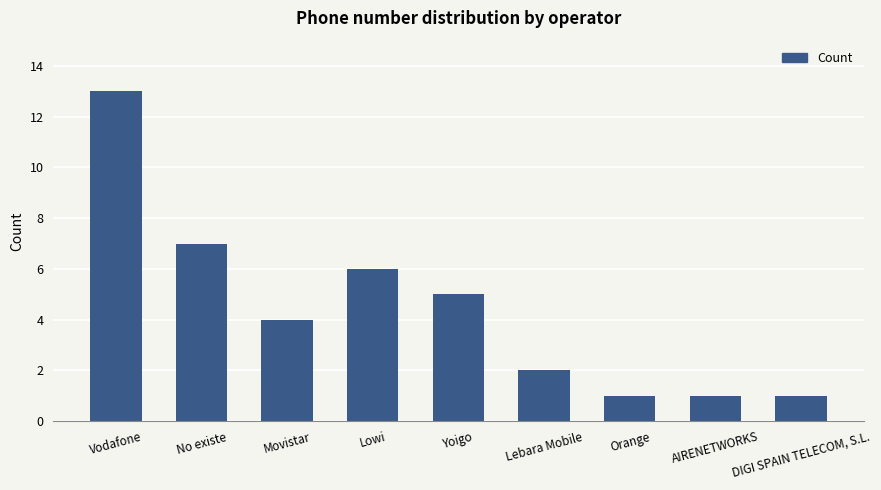

What is the minimum value shown in the chart?

1